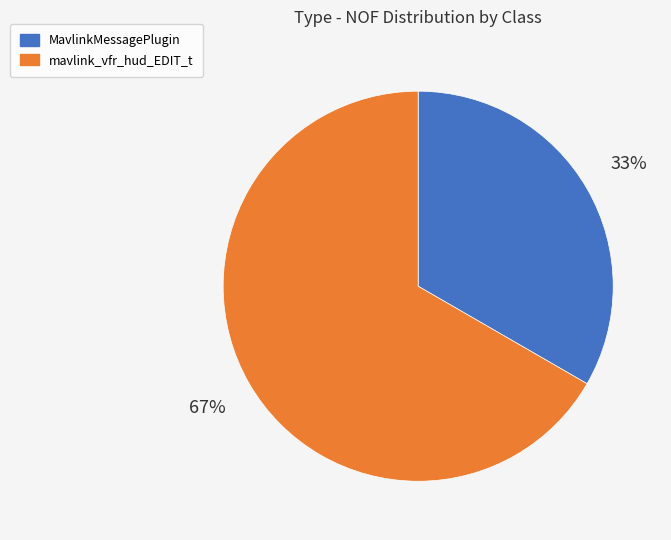

Rank the categories by value from highest to lowest.

mavlink_vfr_hud_EDIT_t, MavlinkMessagePlugin